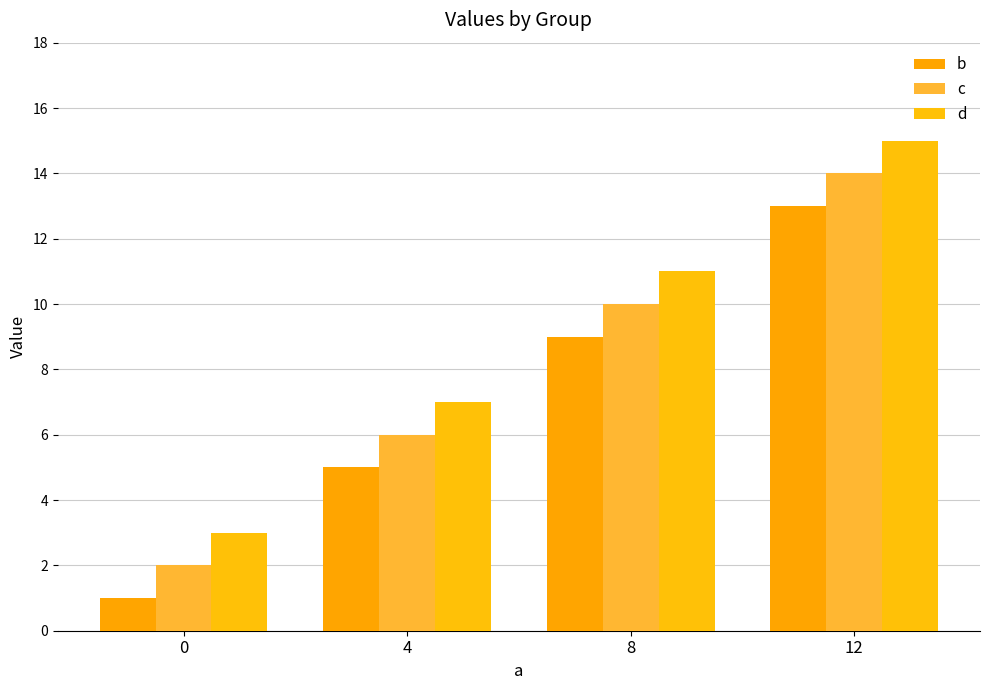

At which category is the sum across all series the highest?

12